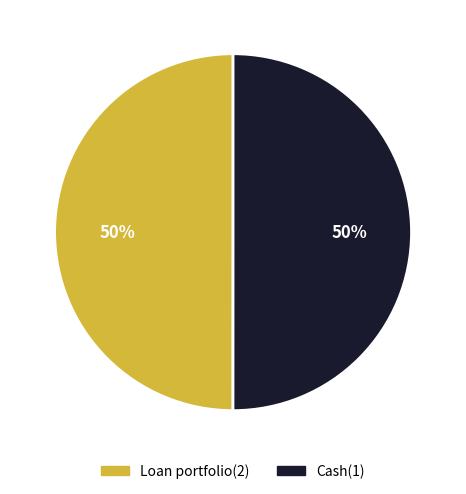

What percentage is the Loan portfolio(2) slice, to the nearest percent?

50%